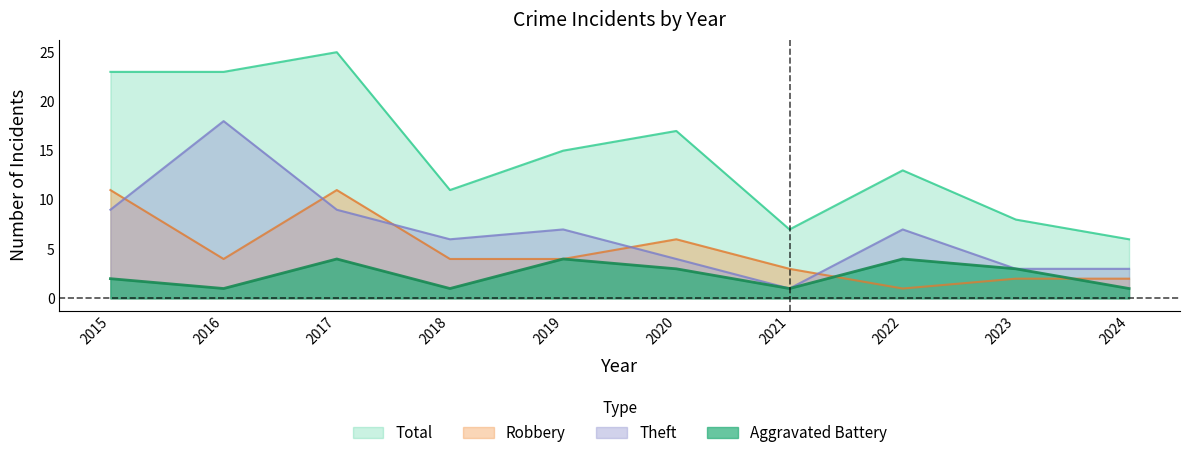

What is the total value across all series at 2023?

16